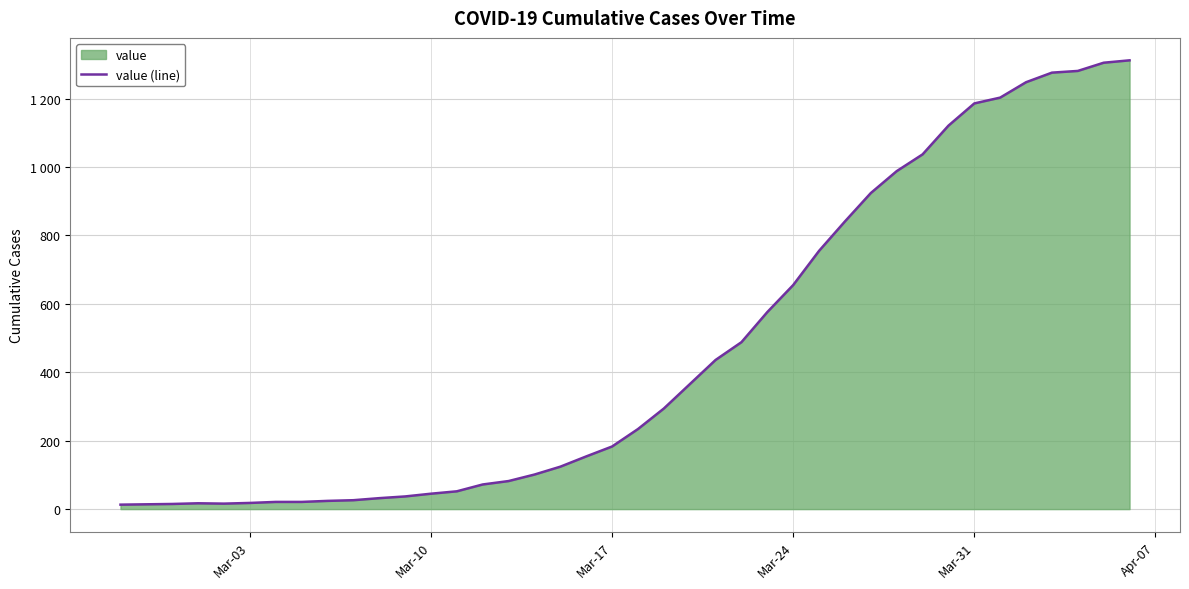

What is the difference between the second highest and second lowest values?

1291